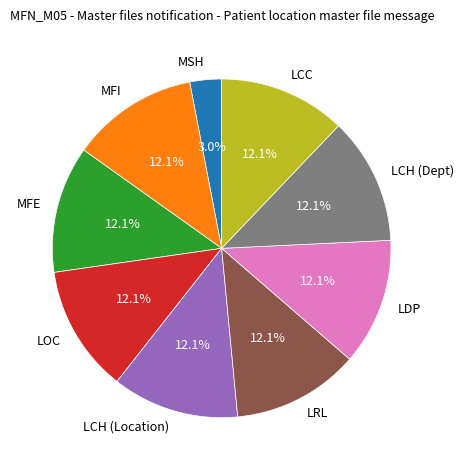

What is the smallest slice in the pie chart?

MSH